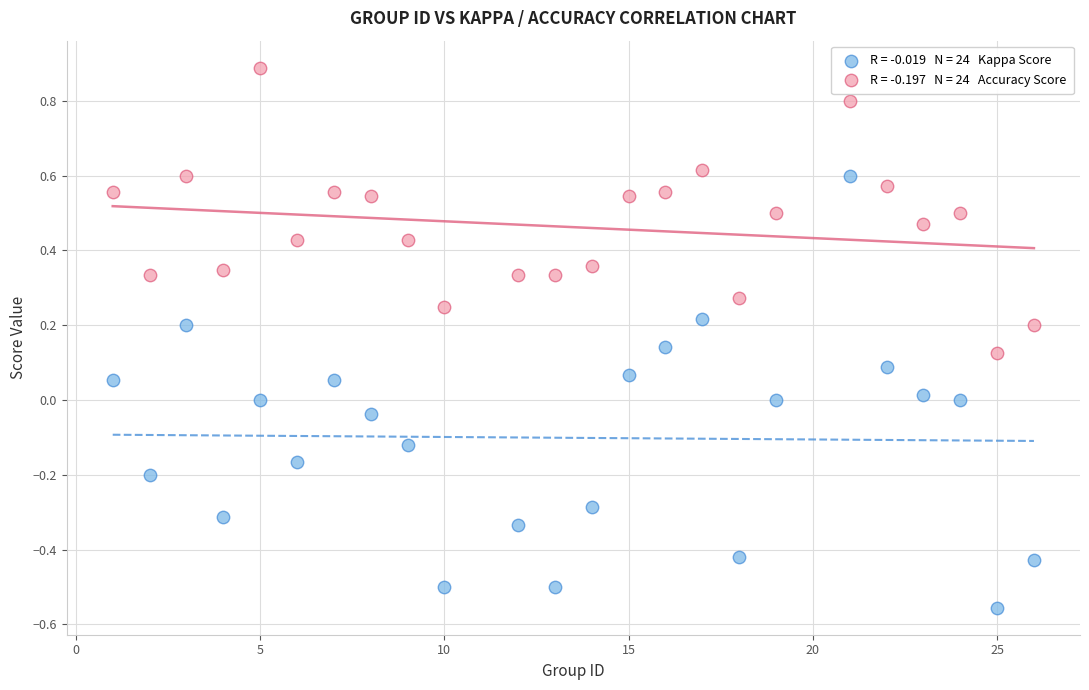

Across all data points, what is the range of Y values (max minus min)?

1.4